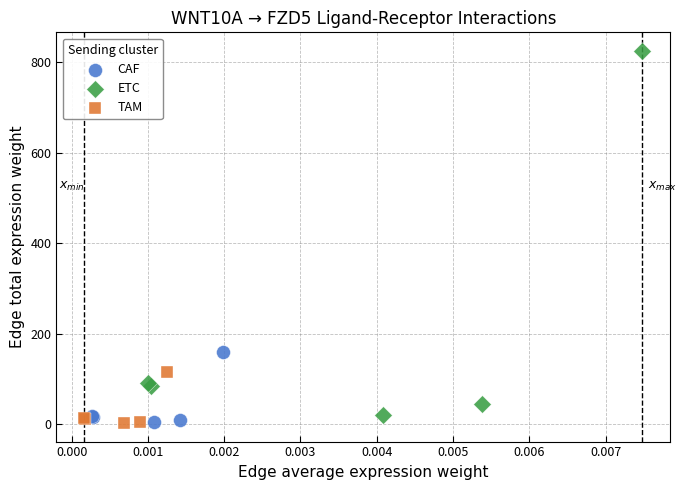

Which series has the widest spread of Y values?

ETC